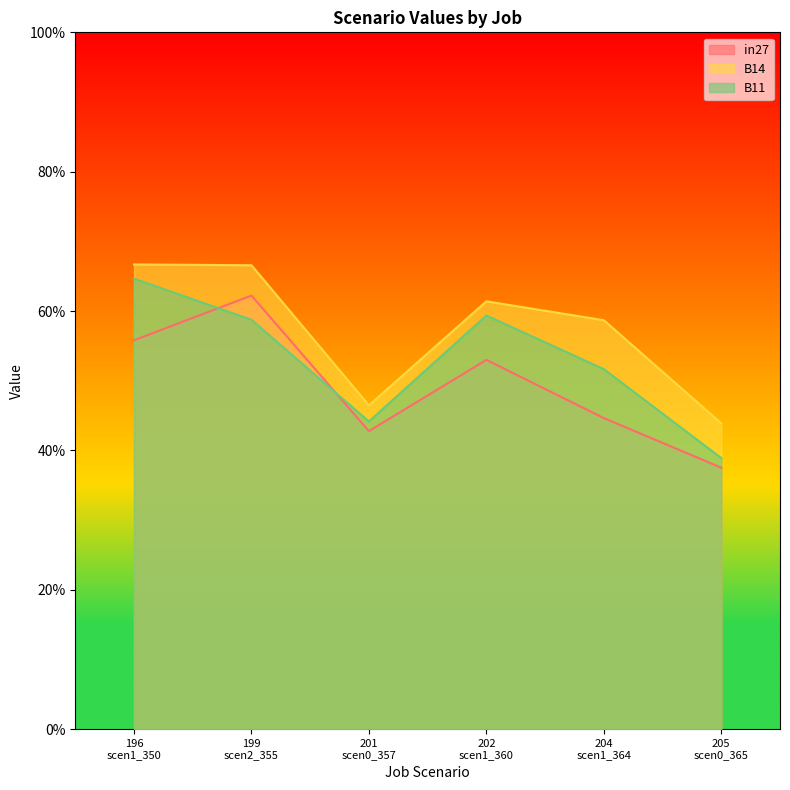

Between 201 scen0_357 and 202 scen1_360, which is larger?

202 scen1_360